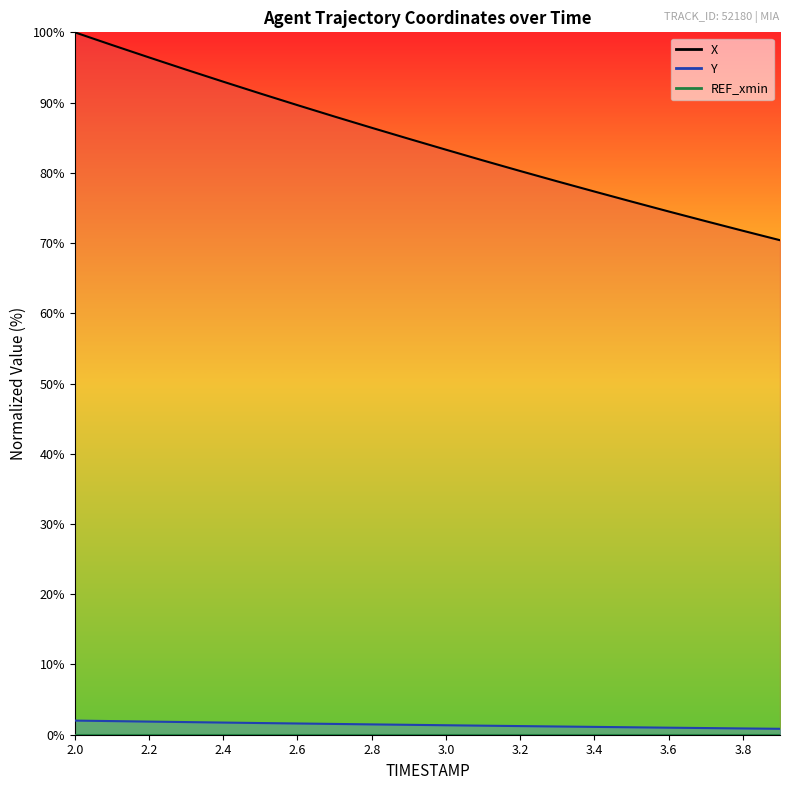

At which label does X reach its minimum?

3.9